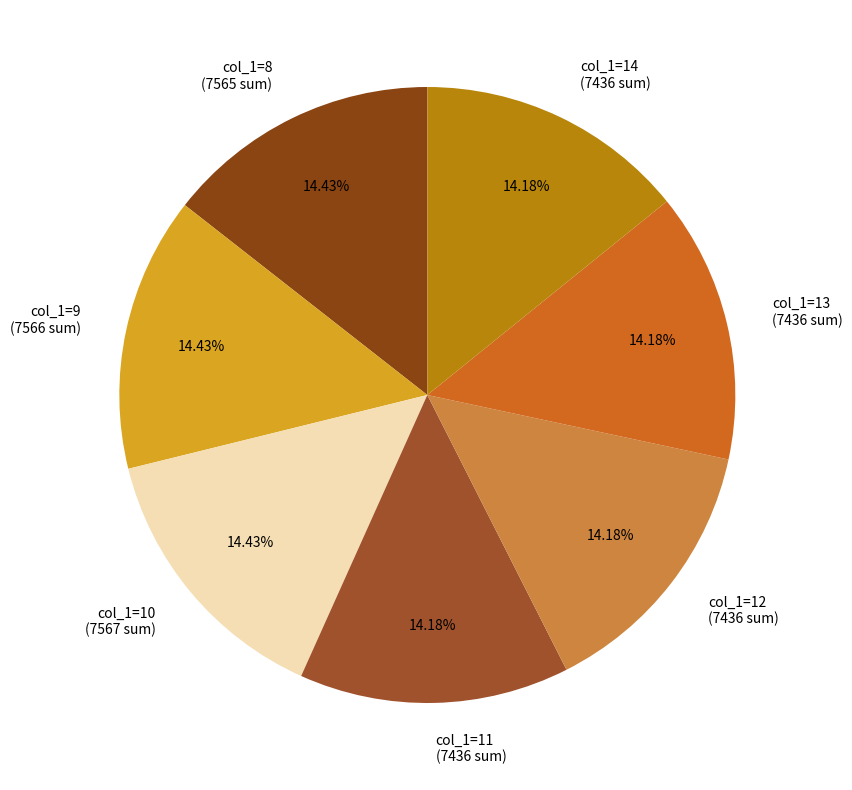

Combined, do col_1=10 (7567 sum) and col_1=9 (7566 sum) account for over 50%?

No